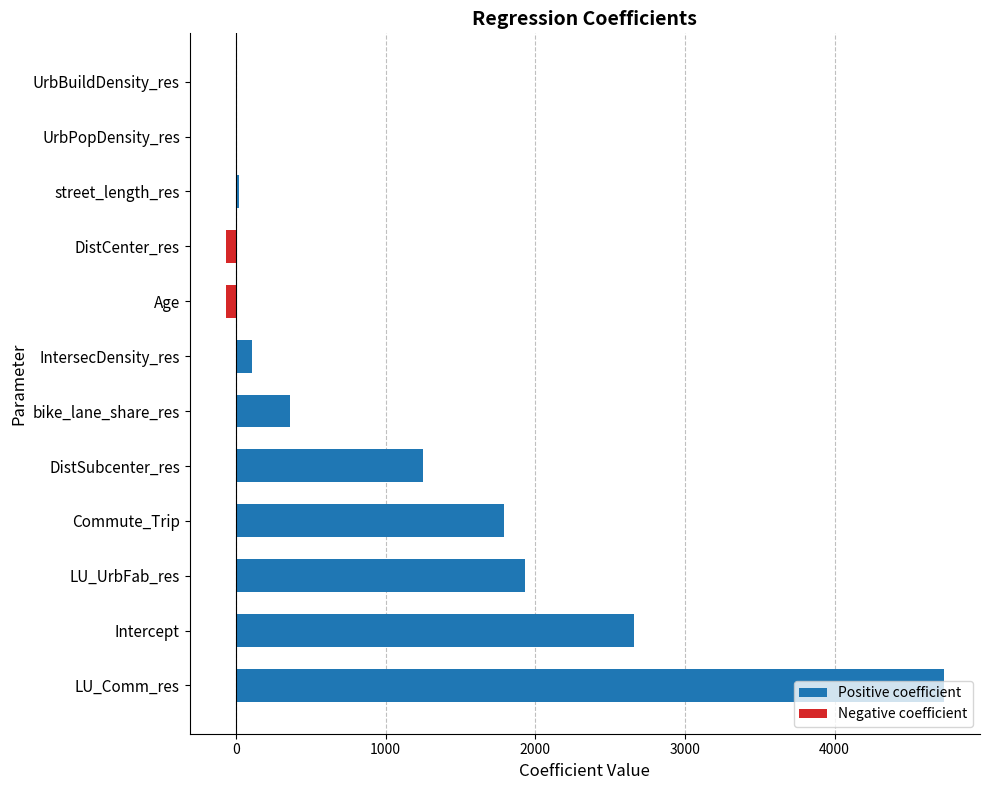

Which series has the largest total across all categories?

Positive coefficient